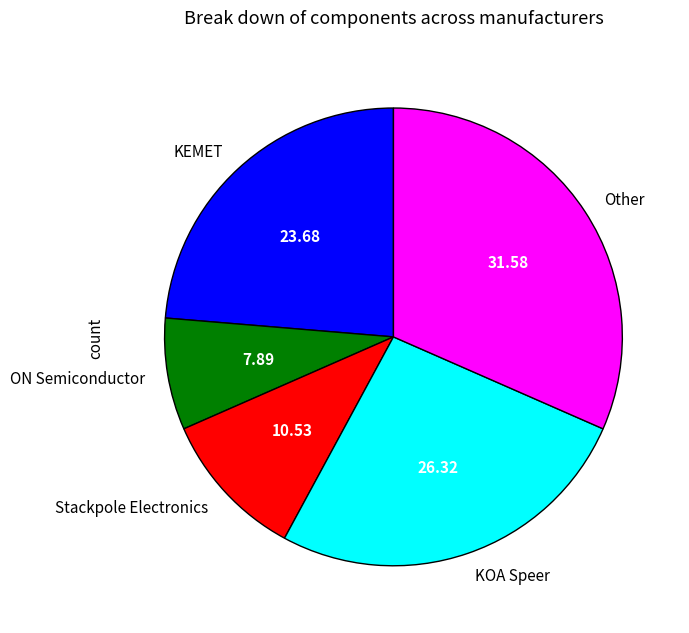

Which slice is the largest?

Other